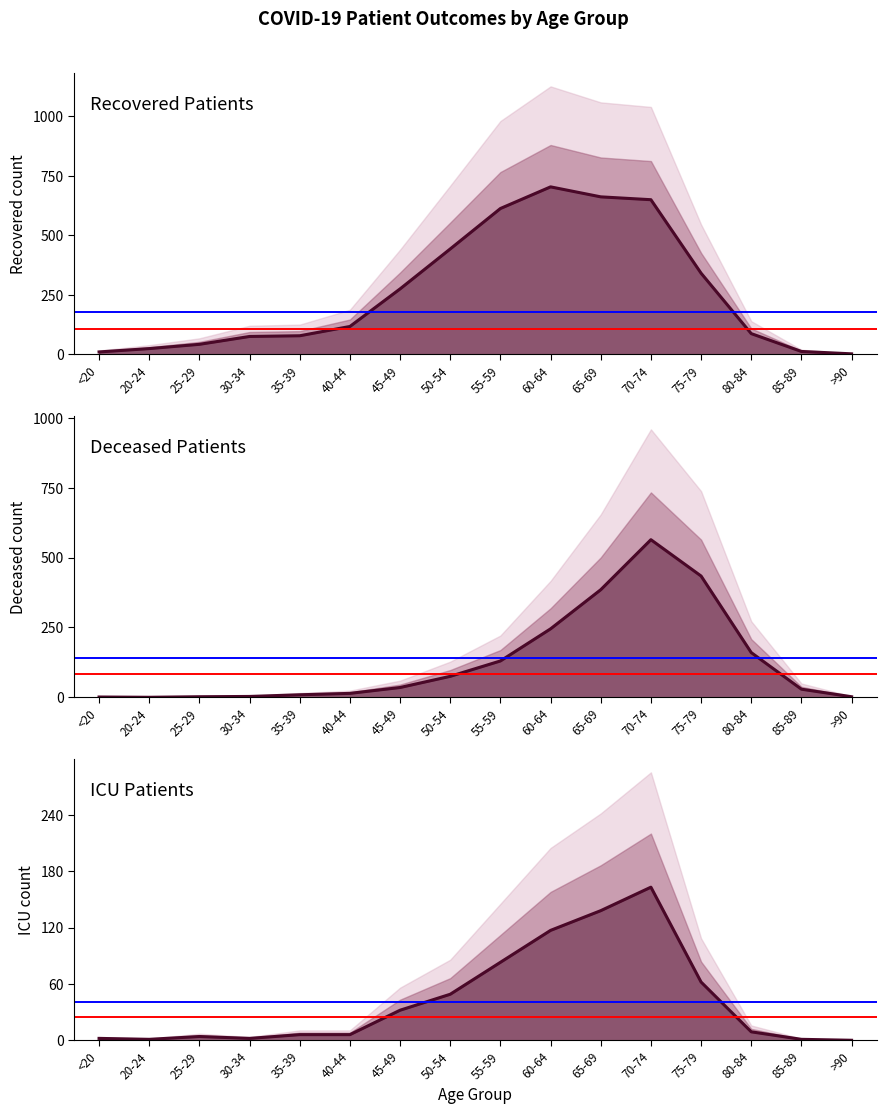

What is the label of the 13th point from the left?

75-79